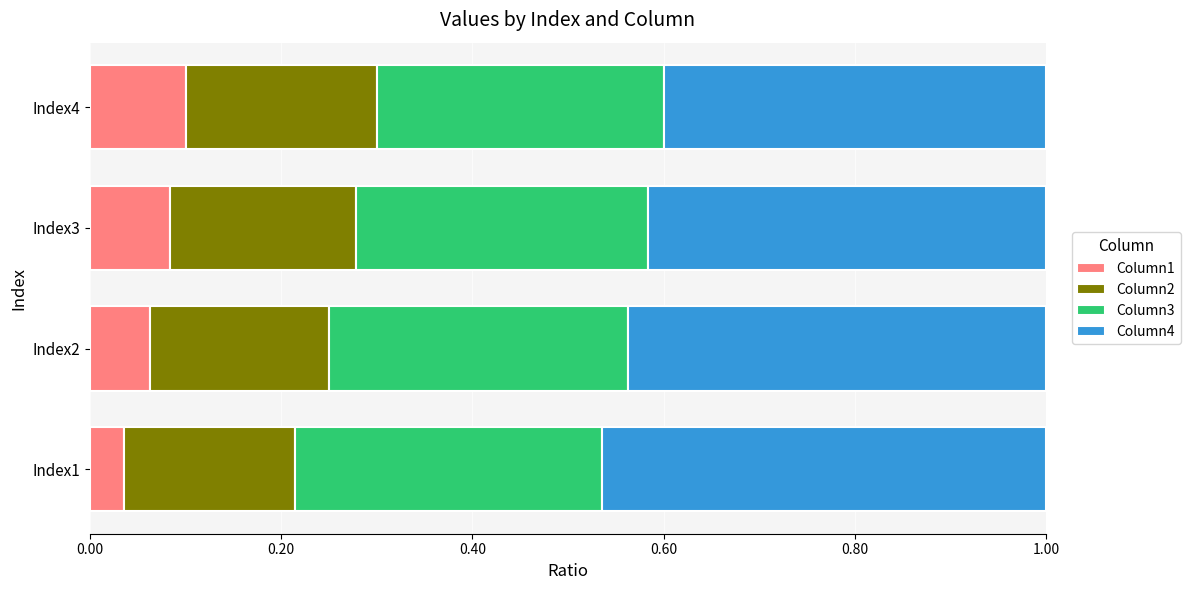

What are all the series names shown in the legend?

Column1, Column2, Column3, Column4